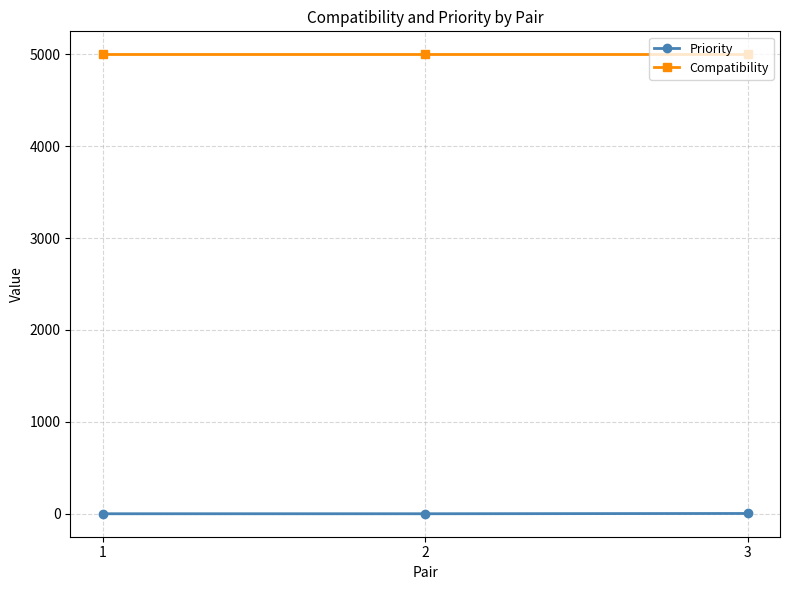

Which series has the largest total across all categories?

Compatibility